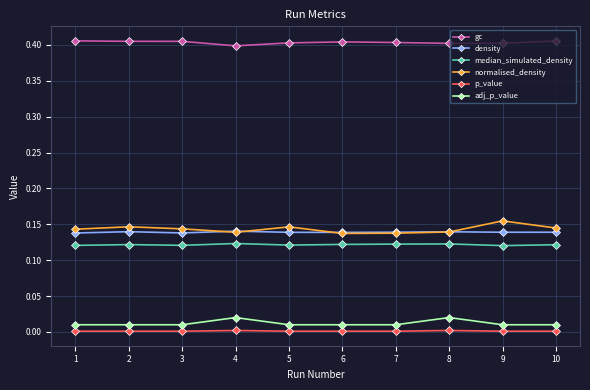

How many distinct data groups are displayed?

6